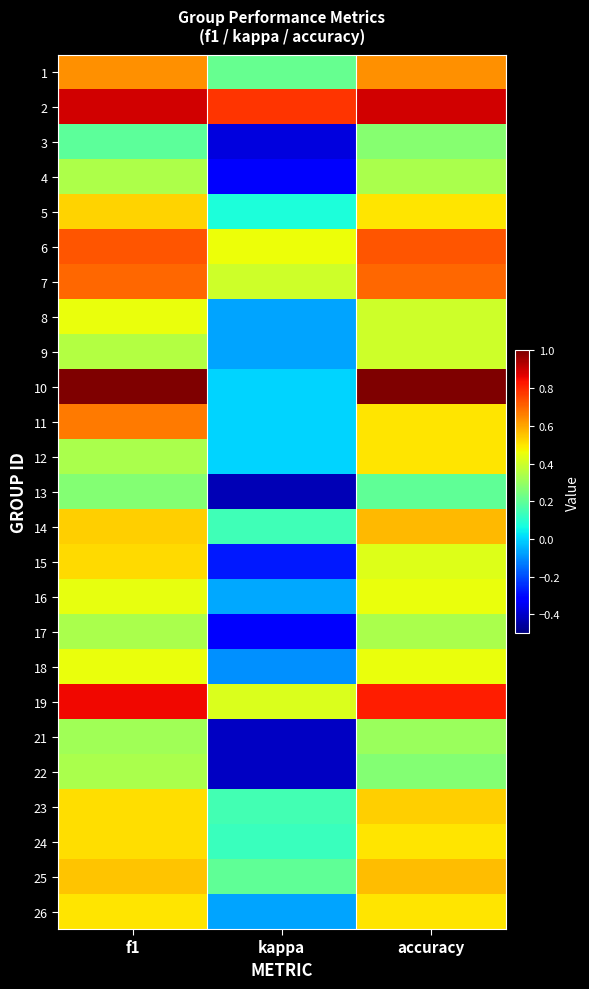

At how many categories does at least one series exceed 0?

3